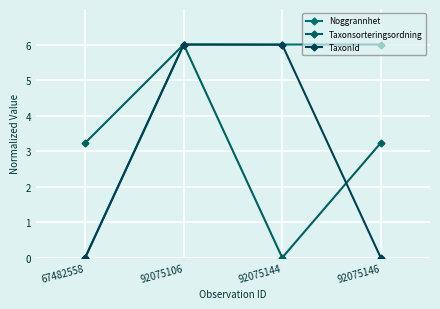

Is the value of Noggrannhet at 67482558 greater than the value of Taxonsorteringsordning at 92075146?

No